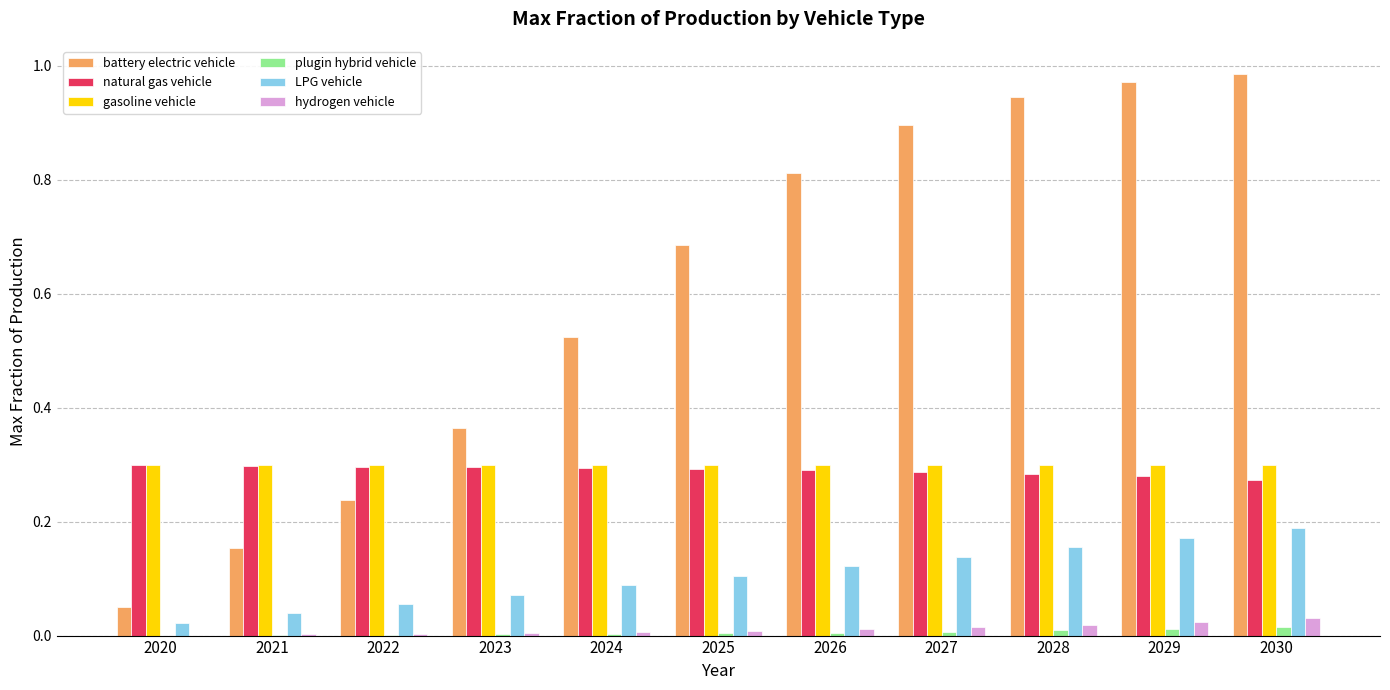

Between 2022 and 2026, which series saw the biggest shift?

battery electric vehicle